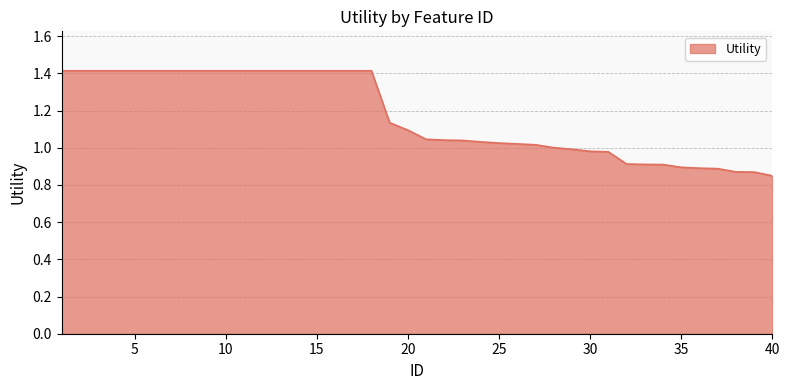

What is the maximum value shown in the chart?

1.4